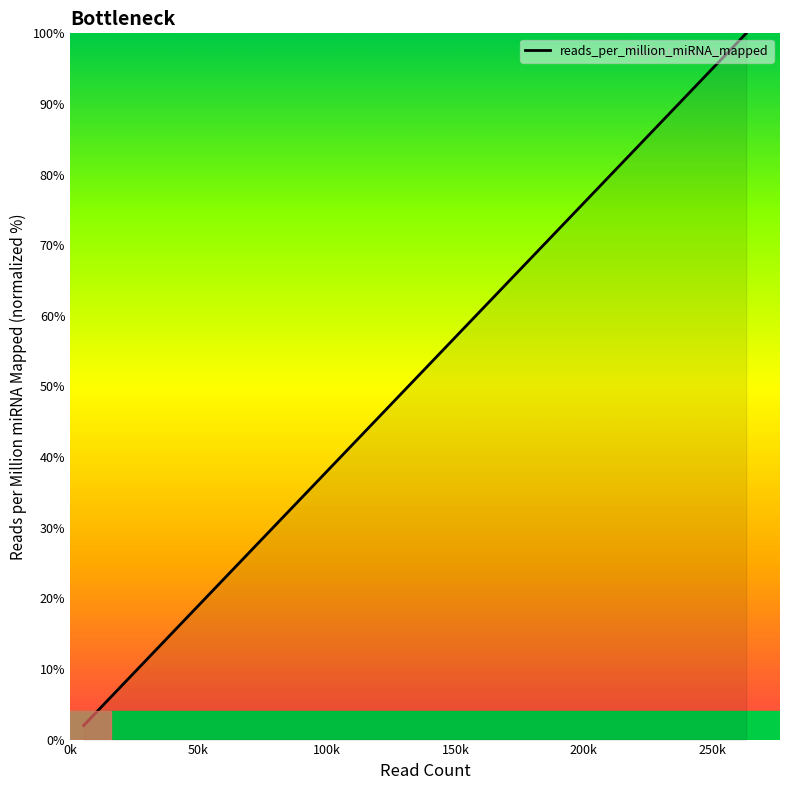

What is the difference between the second highest and second lowest values?

95.3